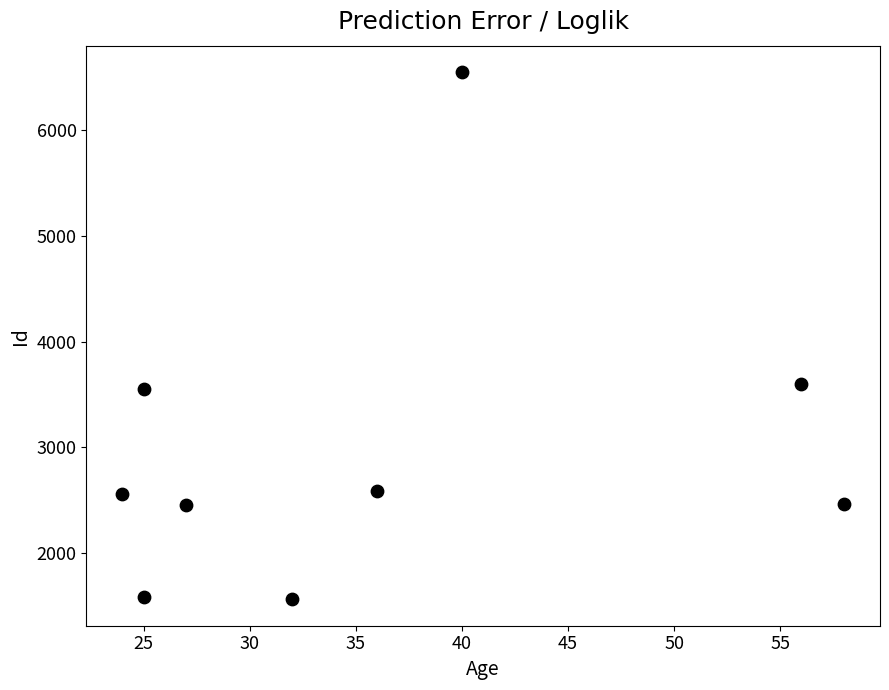

What is the average Y value?

2989